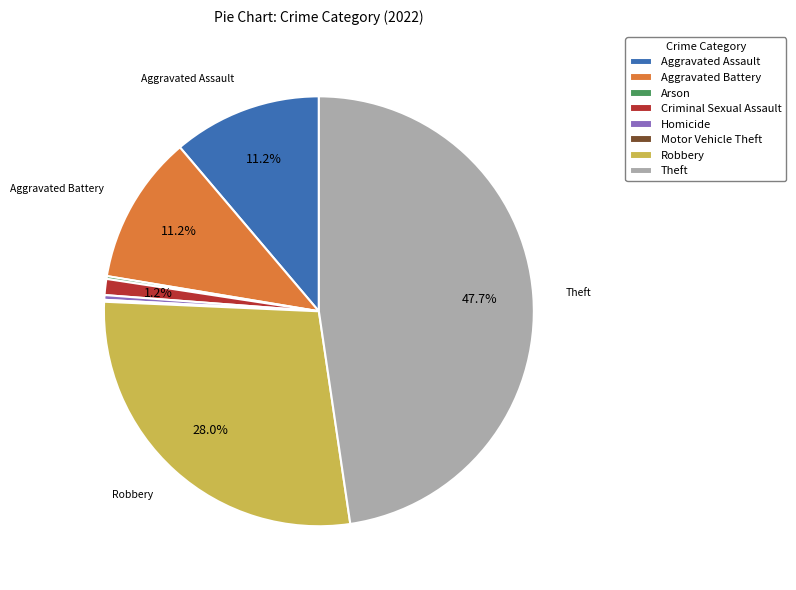

What percentage do Theft and Robbery together represent?

75.7%